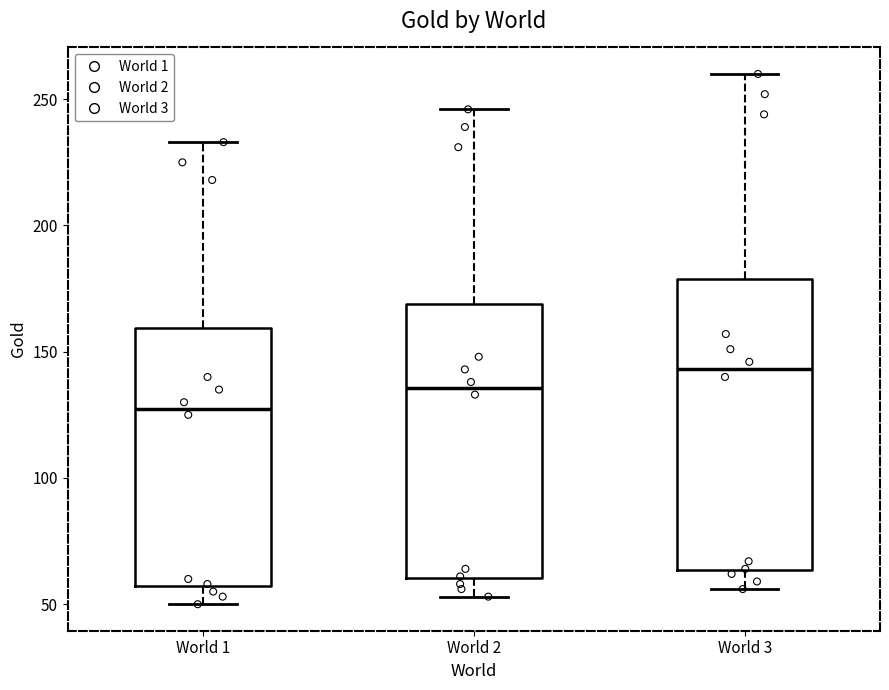

Reading left to right, transcribe this box plot: for each box, give where its median line is, the range the box spans, and where its two whiskers end, as read against the y-axis. The values are not printed on the chart, so give them approximately, as read against the axis.

World 1: median 130, box 55 to 160, whiskers 50 to 235
World 2: median 135, box 60 to 170, whiskers 55 to 245
World 3: median 145, box 65 to 180, whiskers 55 to 260